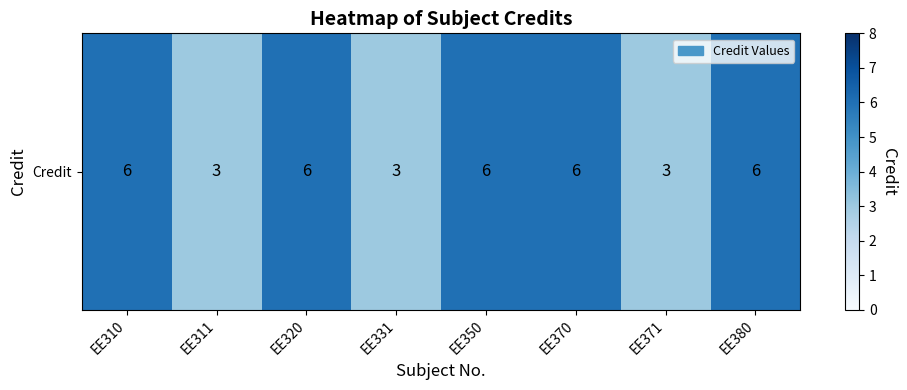

Approximately how many times larger is the value at EE331 compared to EE371?

1.0